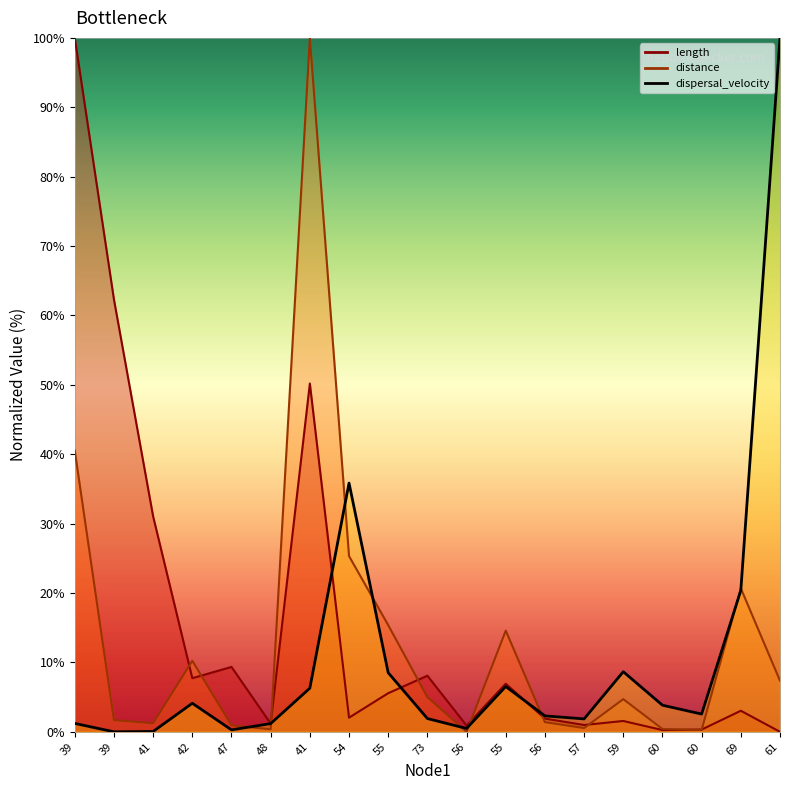

Which series has the largest range (max minus min)?

length